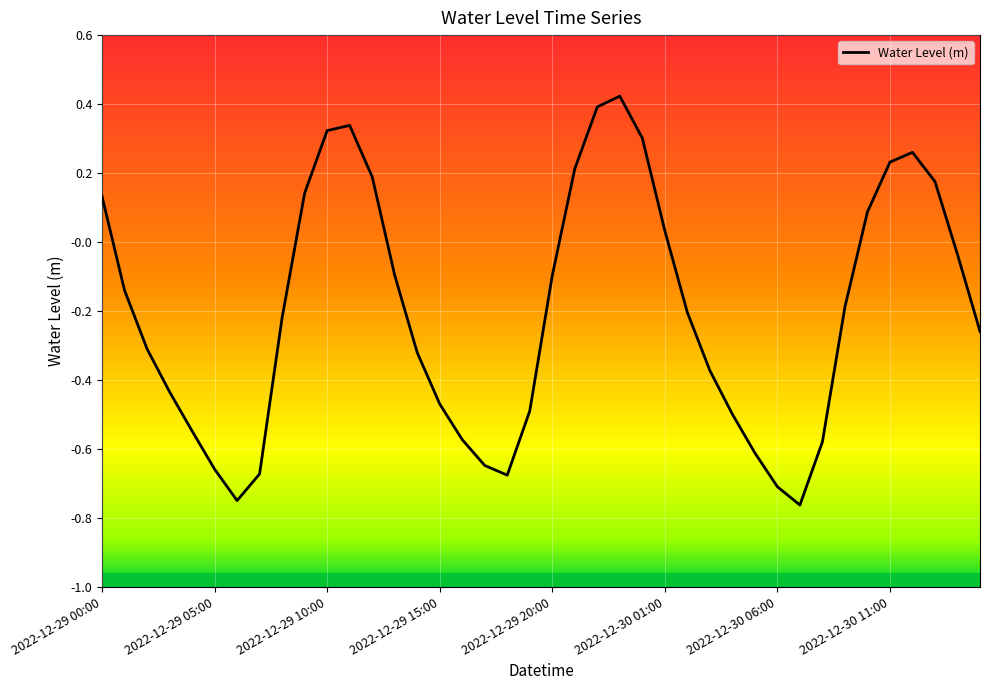

What is the difference between the maximum and minimum values?

1.2